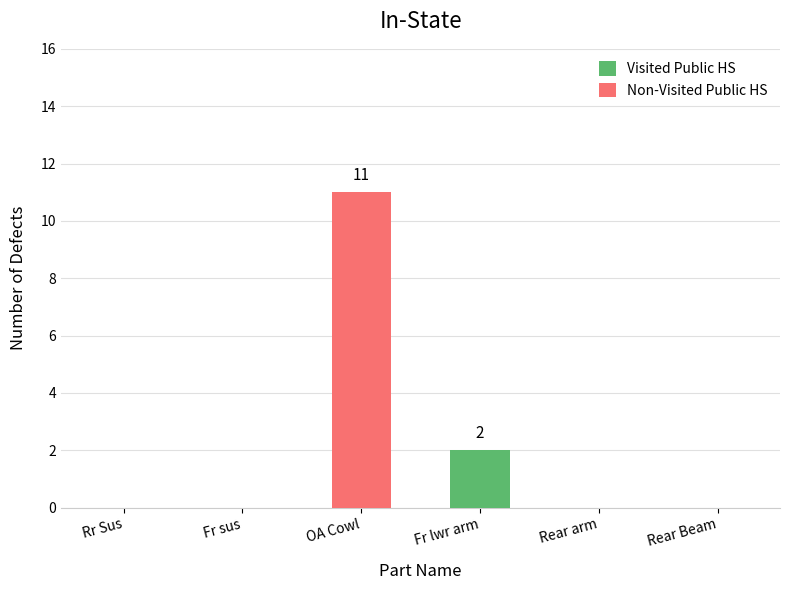

At which label does Visited Public HS reach its peak?

Fr lwr arm